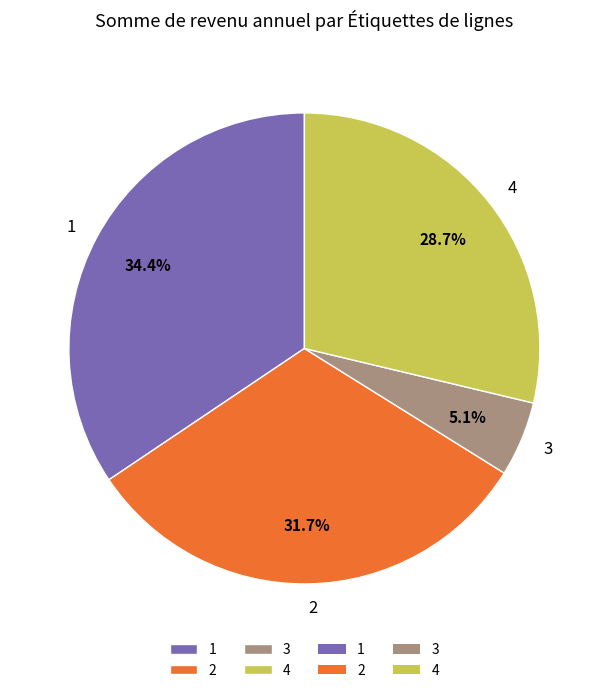

Is it true that 2 is 20% of the pie?

False